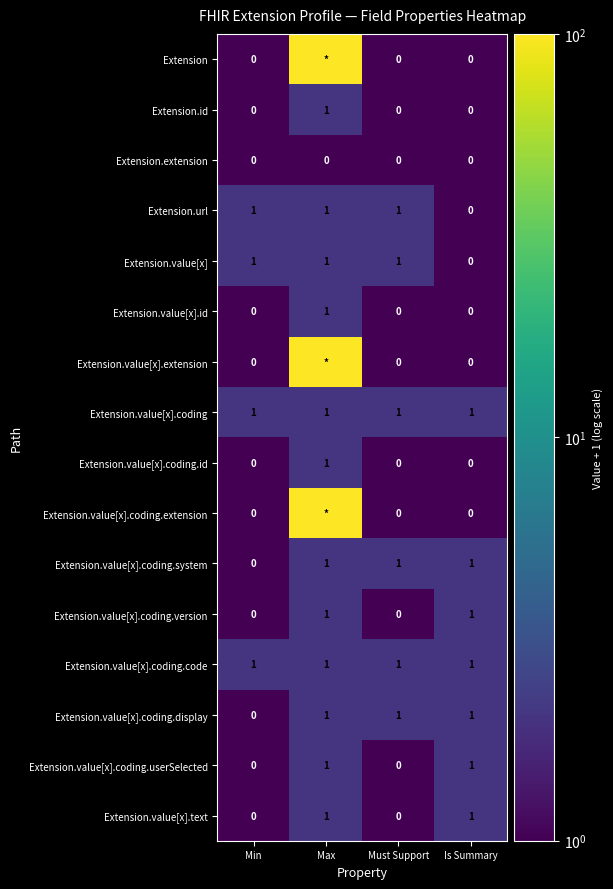

Count the Extension.url values in the range 1 to 2.

3